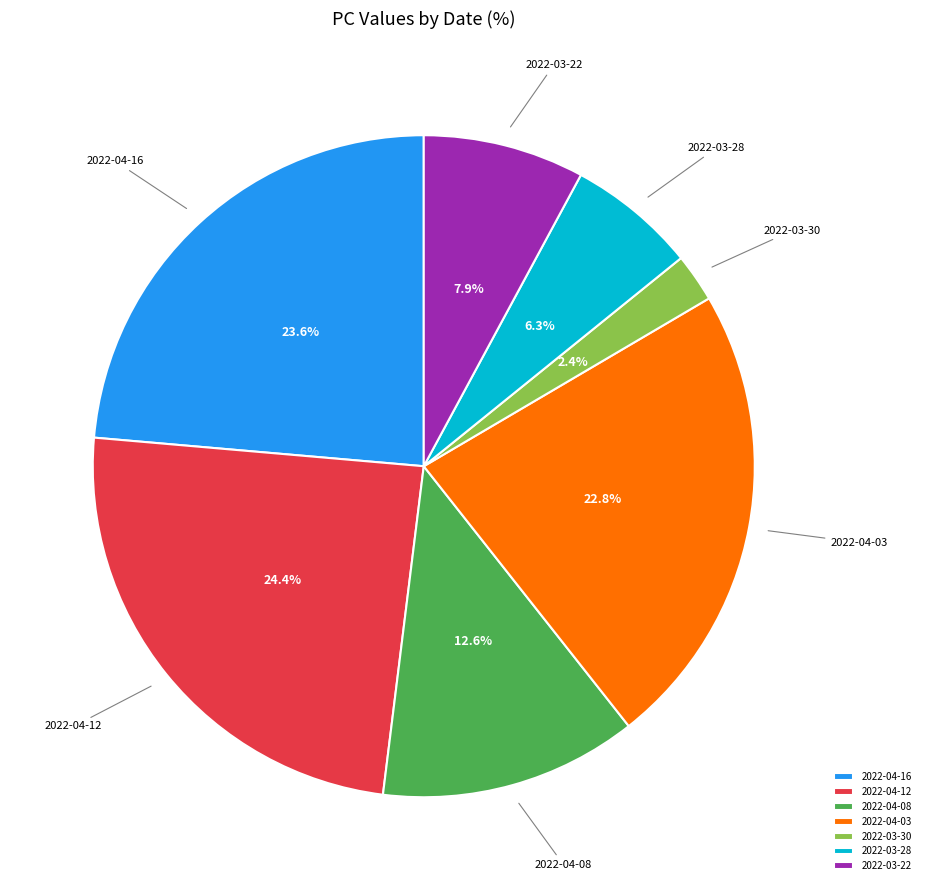

To the nearest percent, what is the average slice percentage?

14%